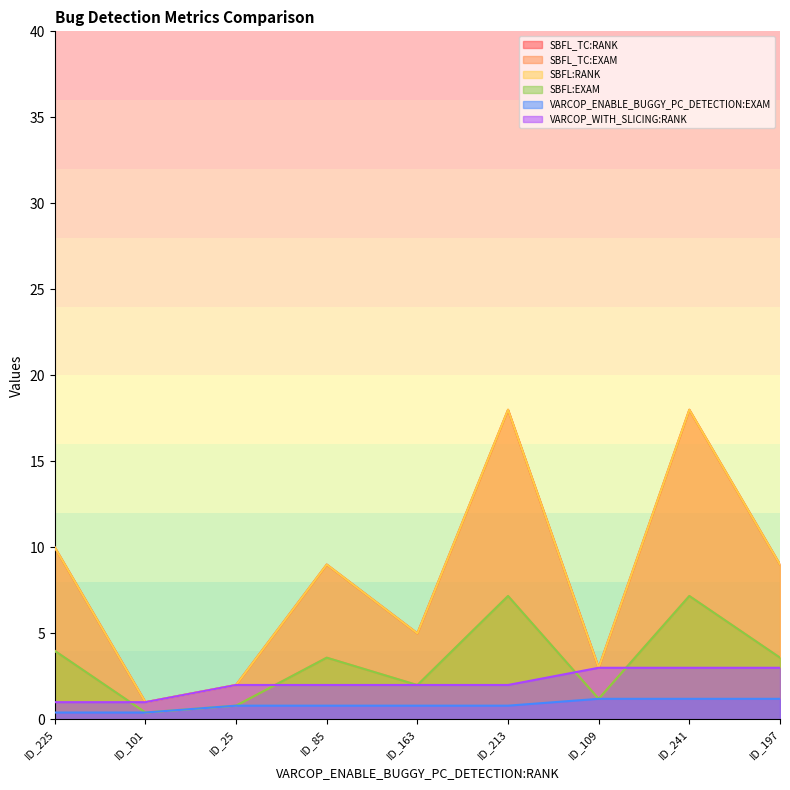

Does the chart display data point markers on the line(s)?

No